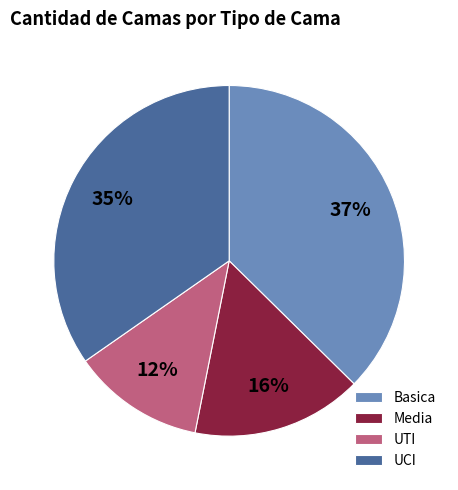

What percentage is the UCI slice, to the nearest percent?

35%